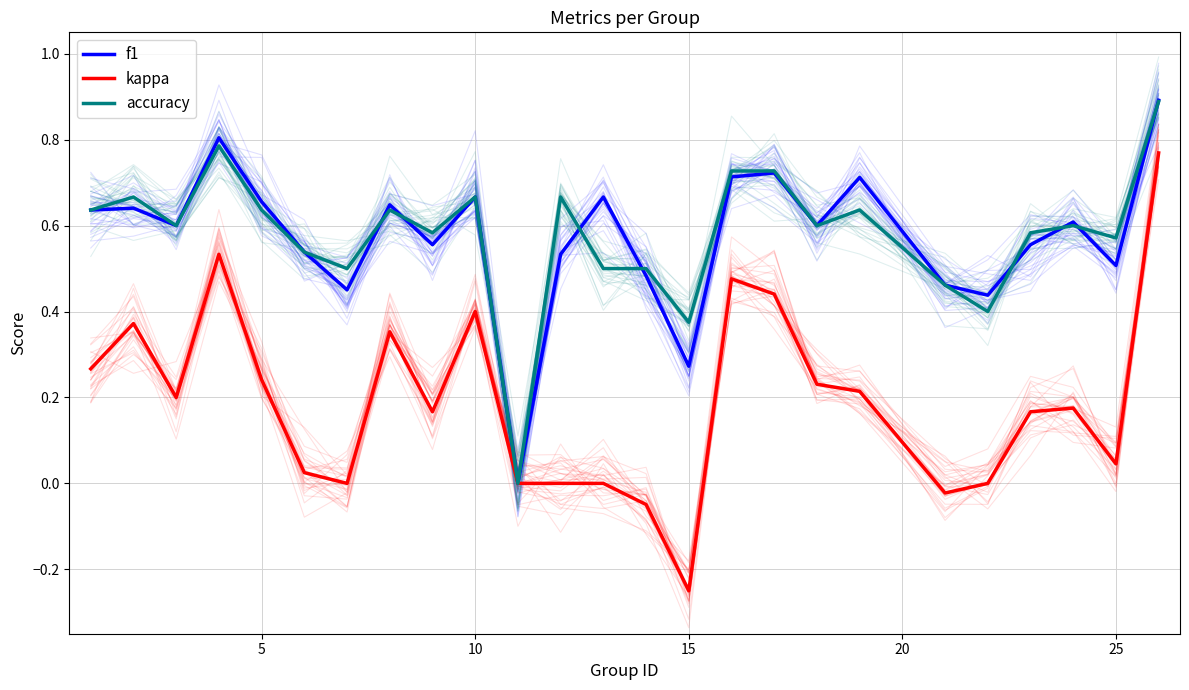

At 10, list the series in order from smallest to largest.

kappa, f1, accuracy